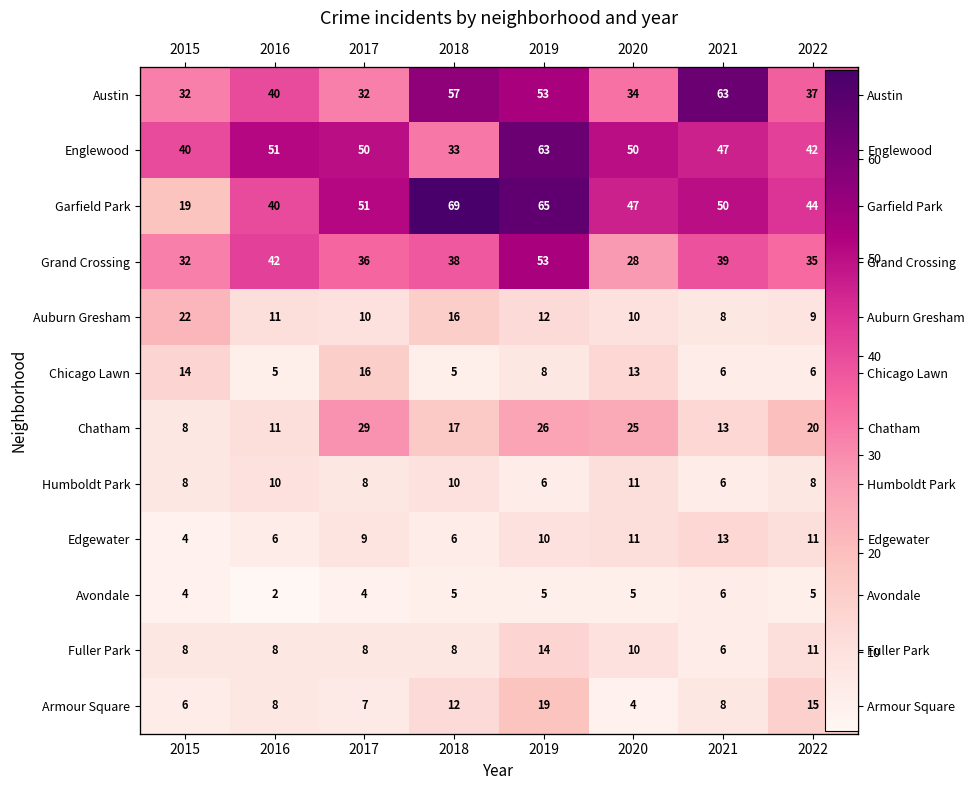

At how many categories does at least one series exceed 40?

7